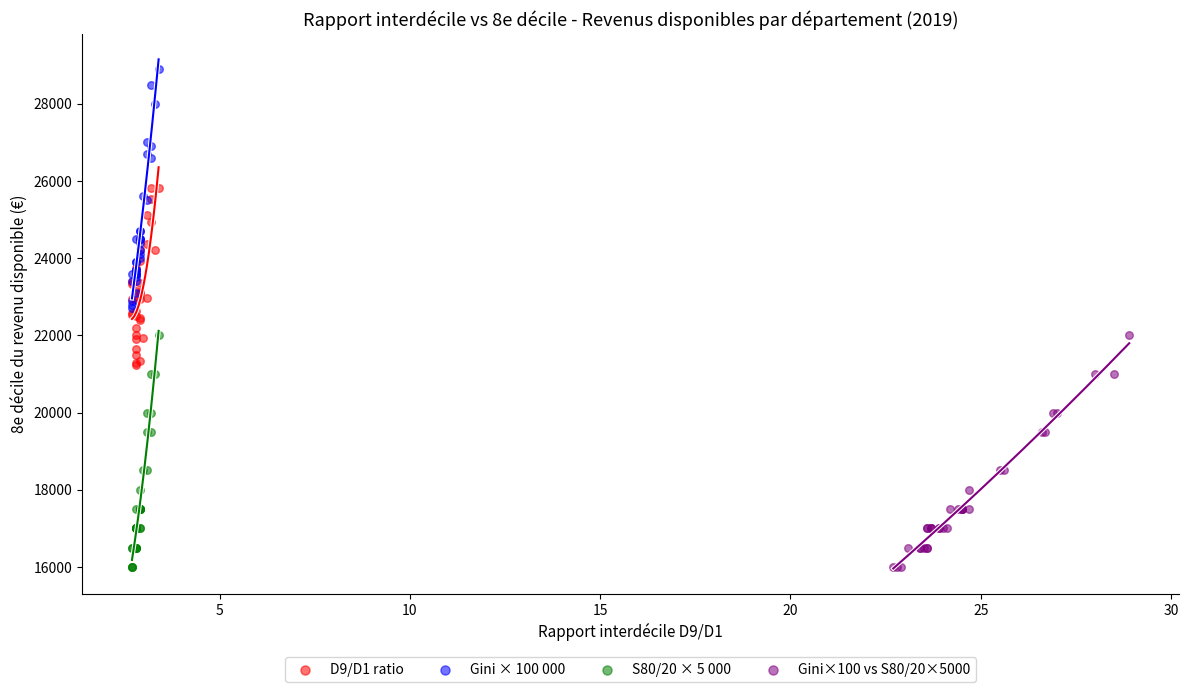

Which series reaches the maximum Y coordinate?

Gini × 100 000